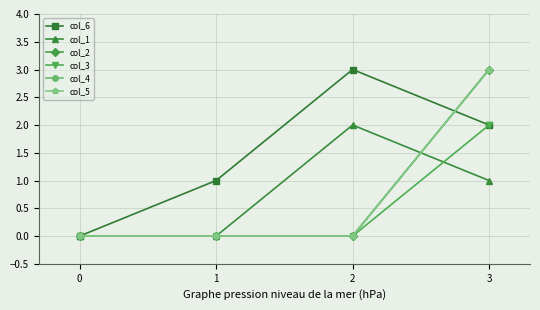

Is it true that col_5 equals 0 at 0?

True